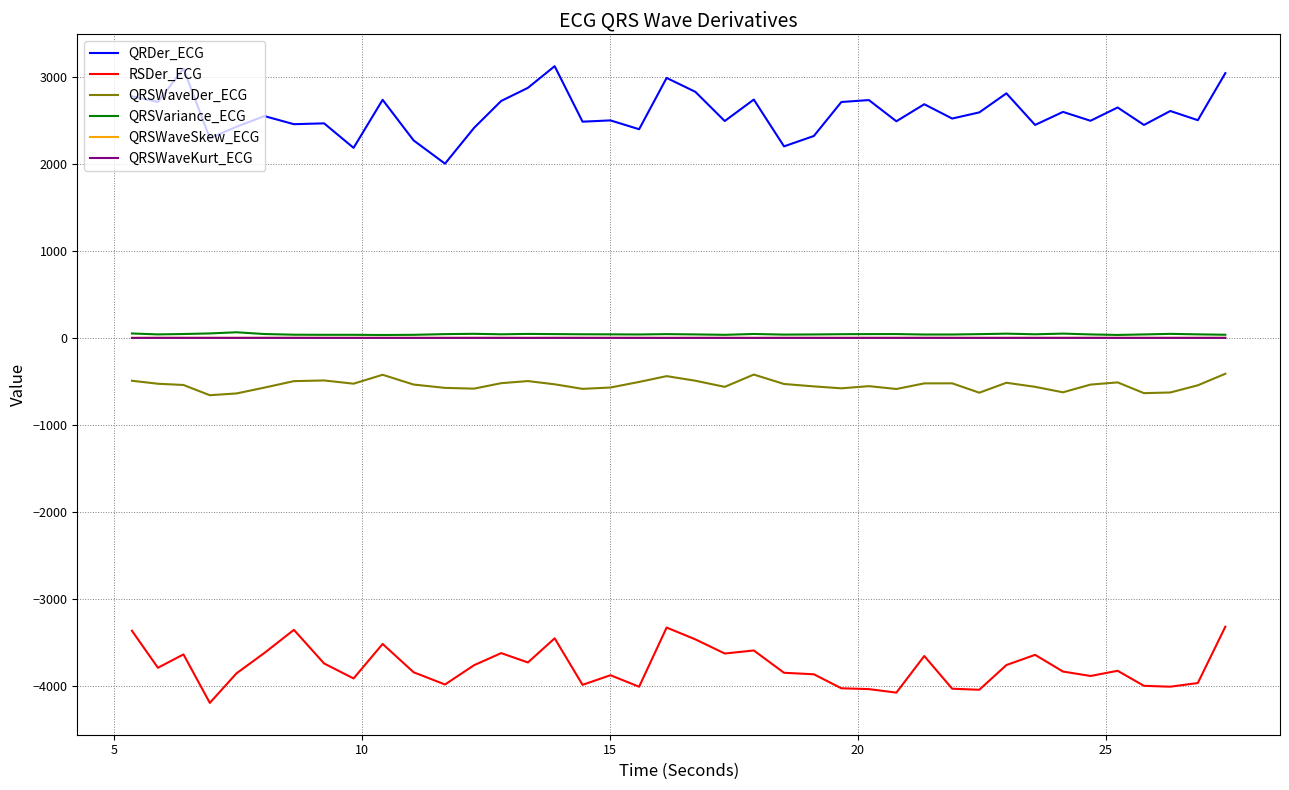

Which series has the largest total across all categories?

QRDer_ECG